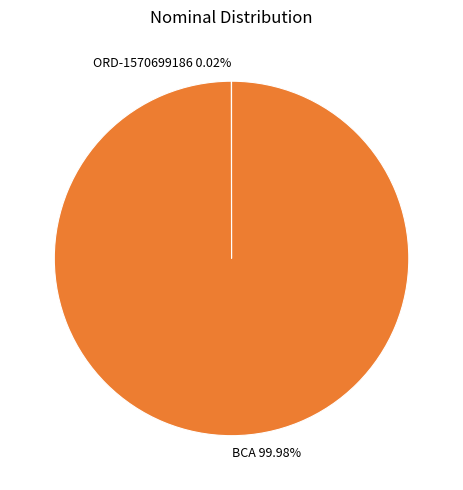

Which category has the biggest portion of the pie?

BCA